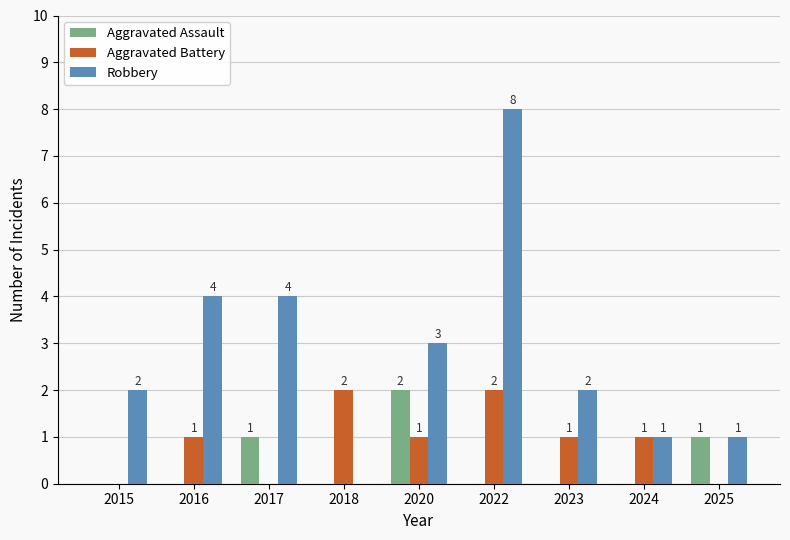

Reading left to right, extract all data points from this chart.

Aggravated Assault: 0	0	1	0	2	0	0	0	1
Aggravated Battery: 0	1	0	2	1	2	1	1	0
Robbery: 2	4	4	0	3	8	2	1	1